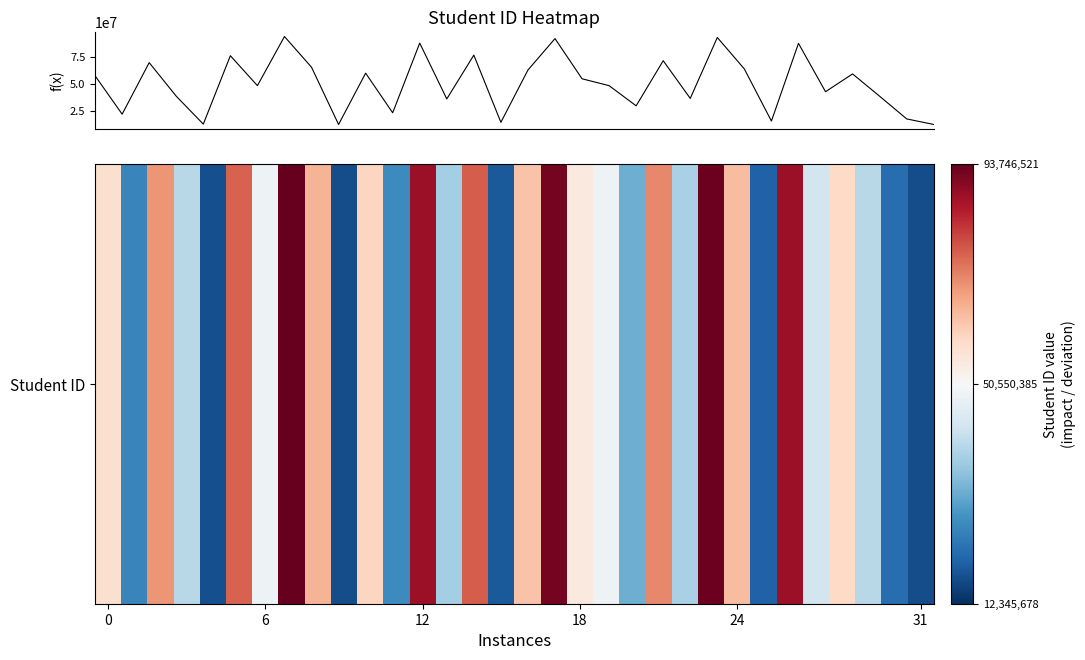

Count the number of data series in this chart.

1